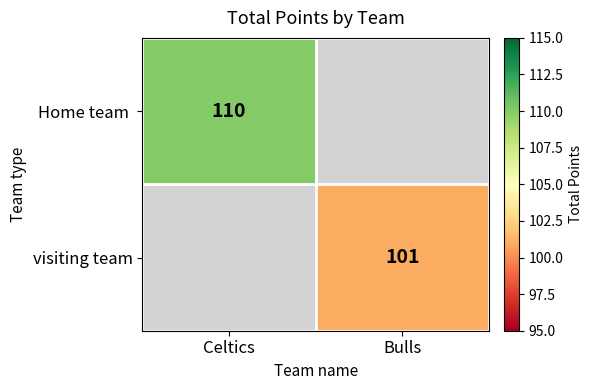

Which has a higher value, Bulls or Celtics?

Celtics